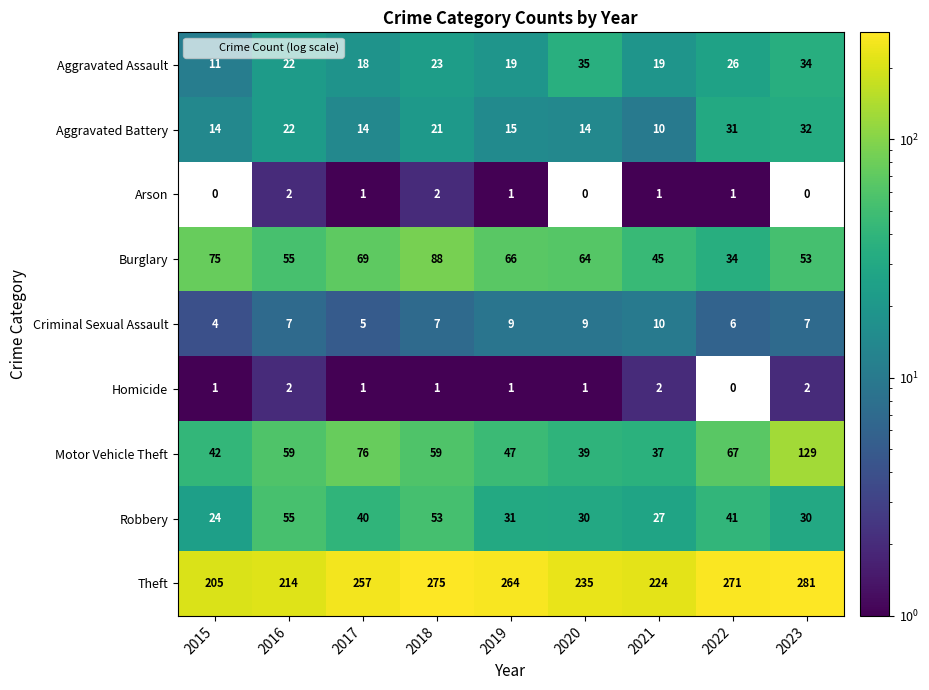

How many Arson values are between 0 and 1?

7